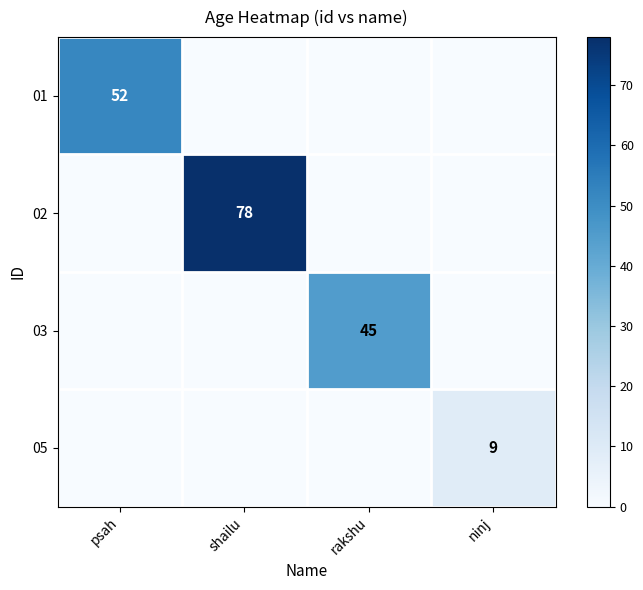

True or false: 02 has a value of 106 at shailu.

False